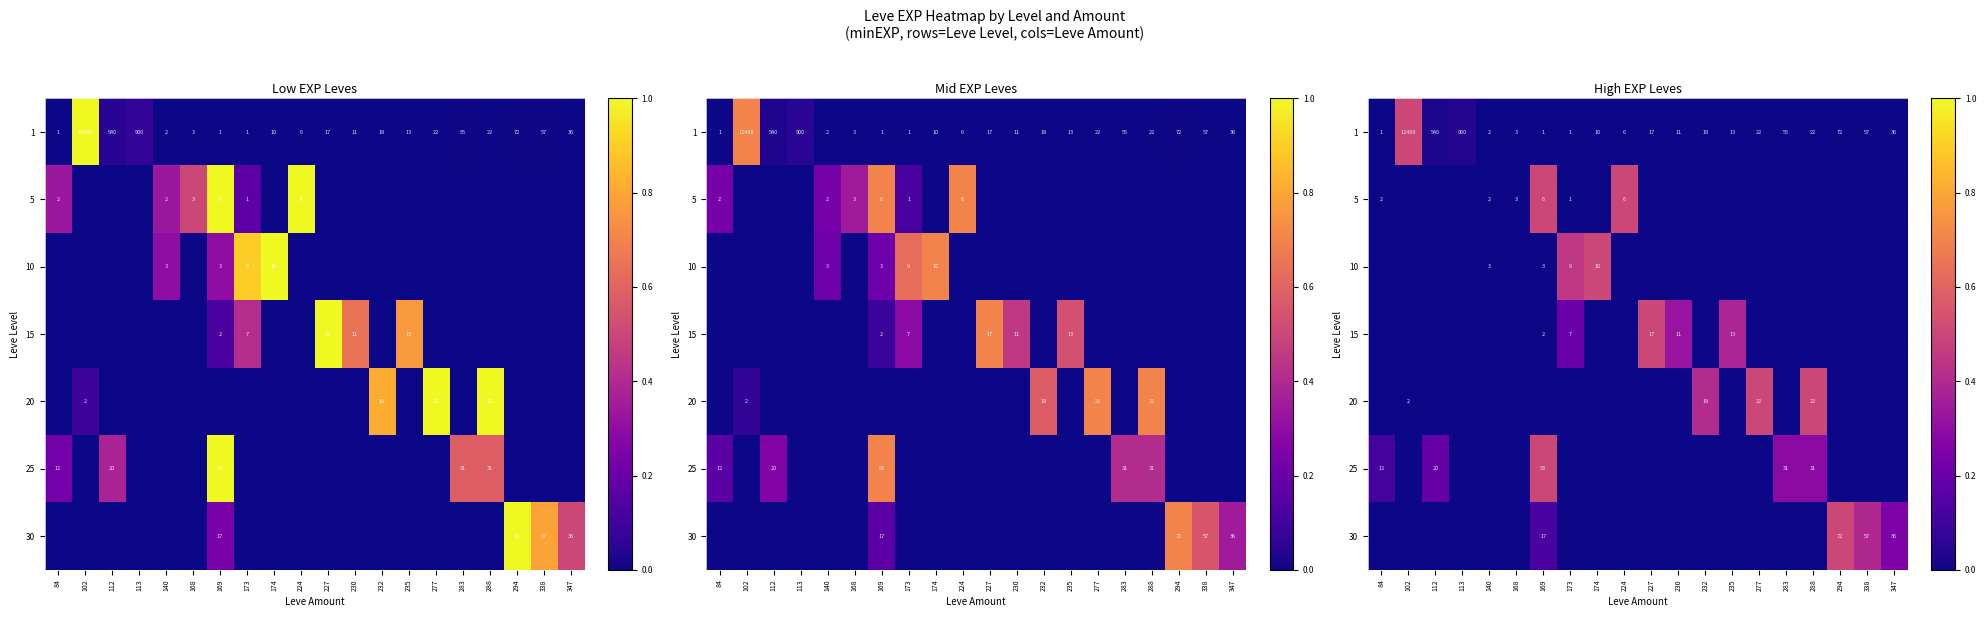

How many 20 values are between 0 and 1?

20